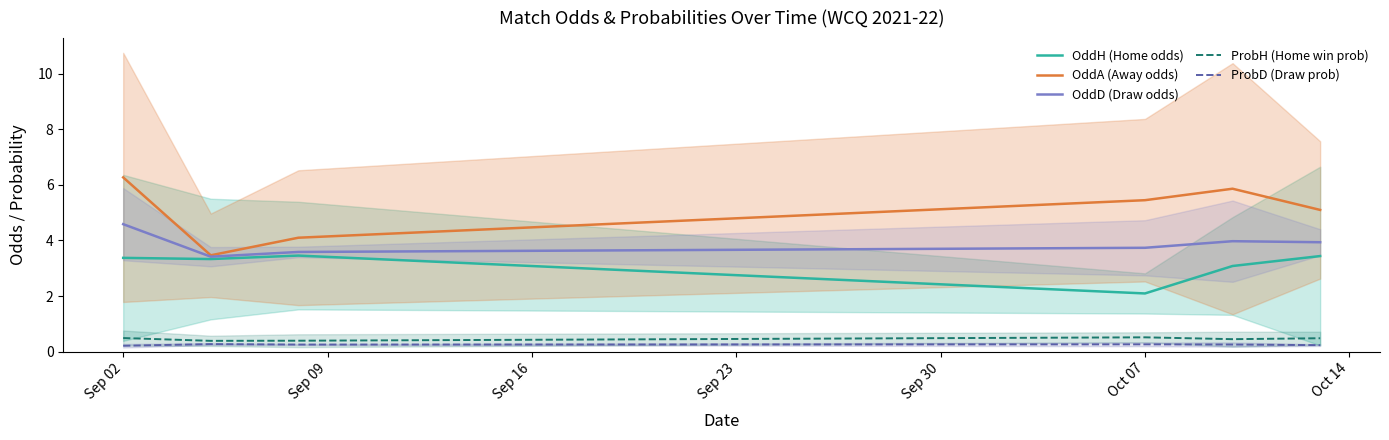

The value of OddH (Home odds) at Oct 07 is 5.0. True or false?

False